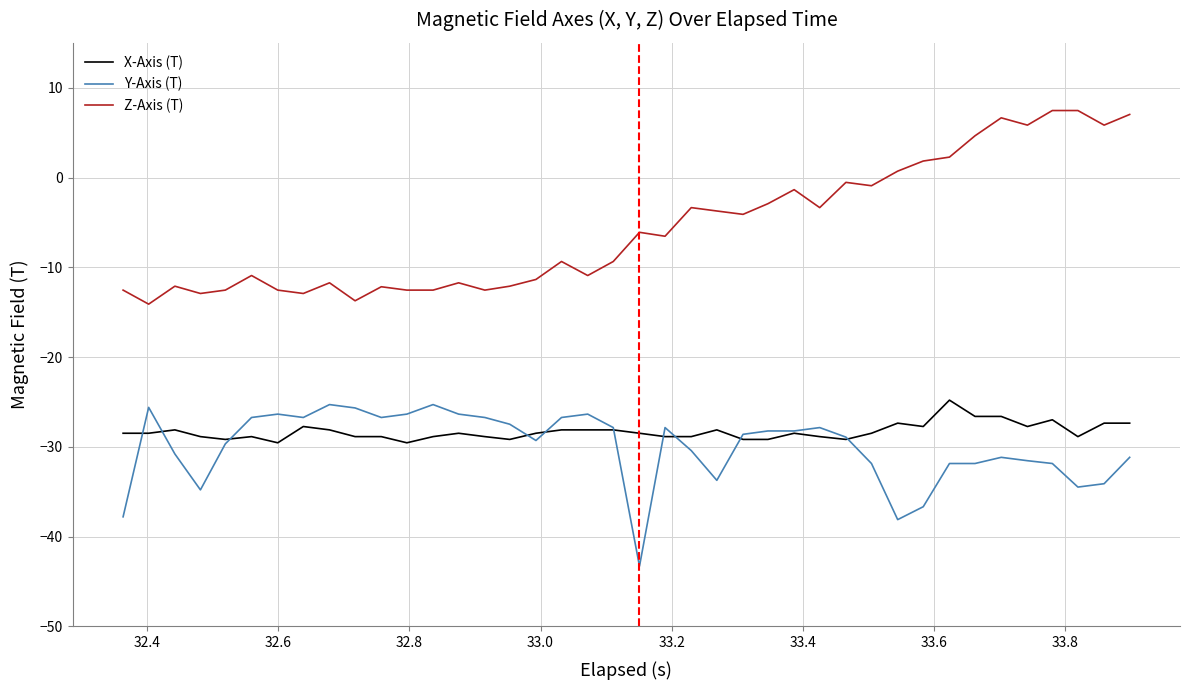

Does the chart display data point markers on the line(s)?

No